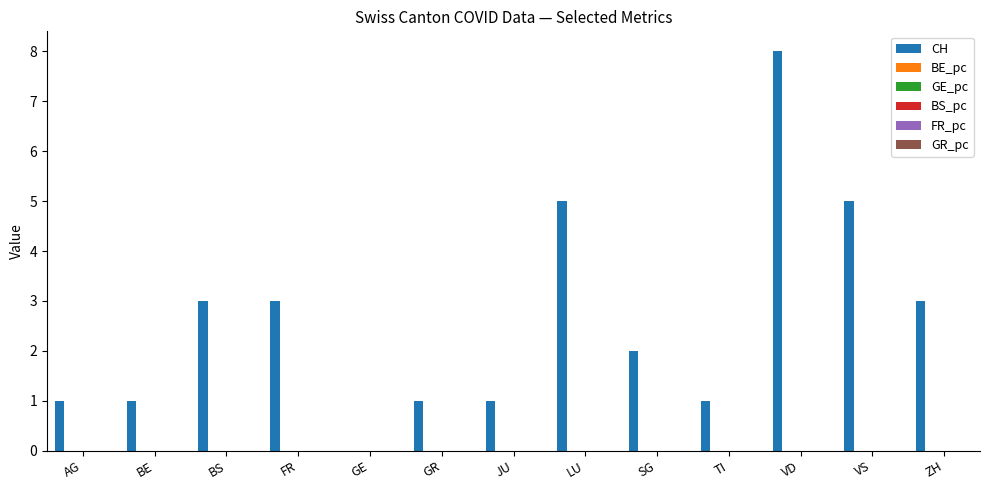

What is the maximum value shown in the chart?

8.0